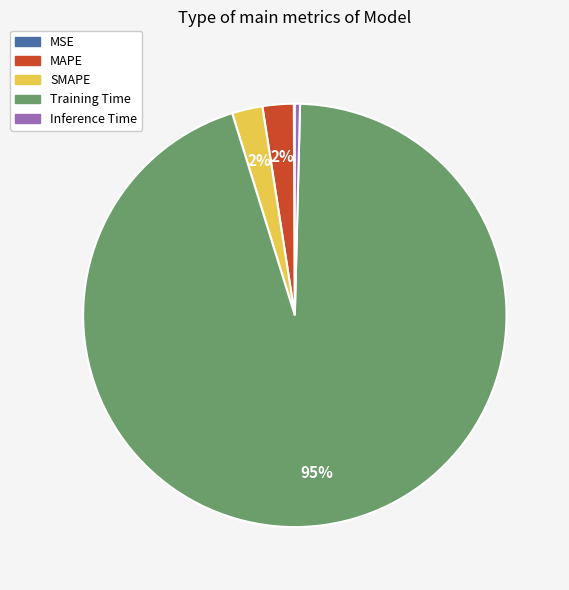

Does Training Time represent more than half of the total?

Yes